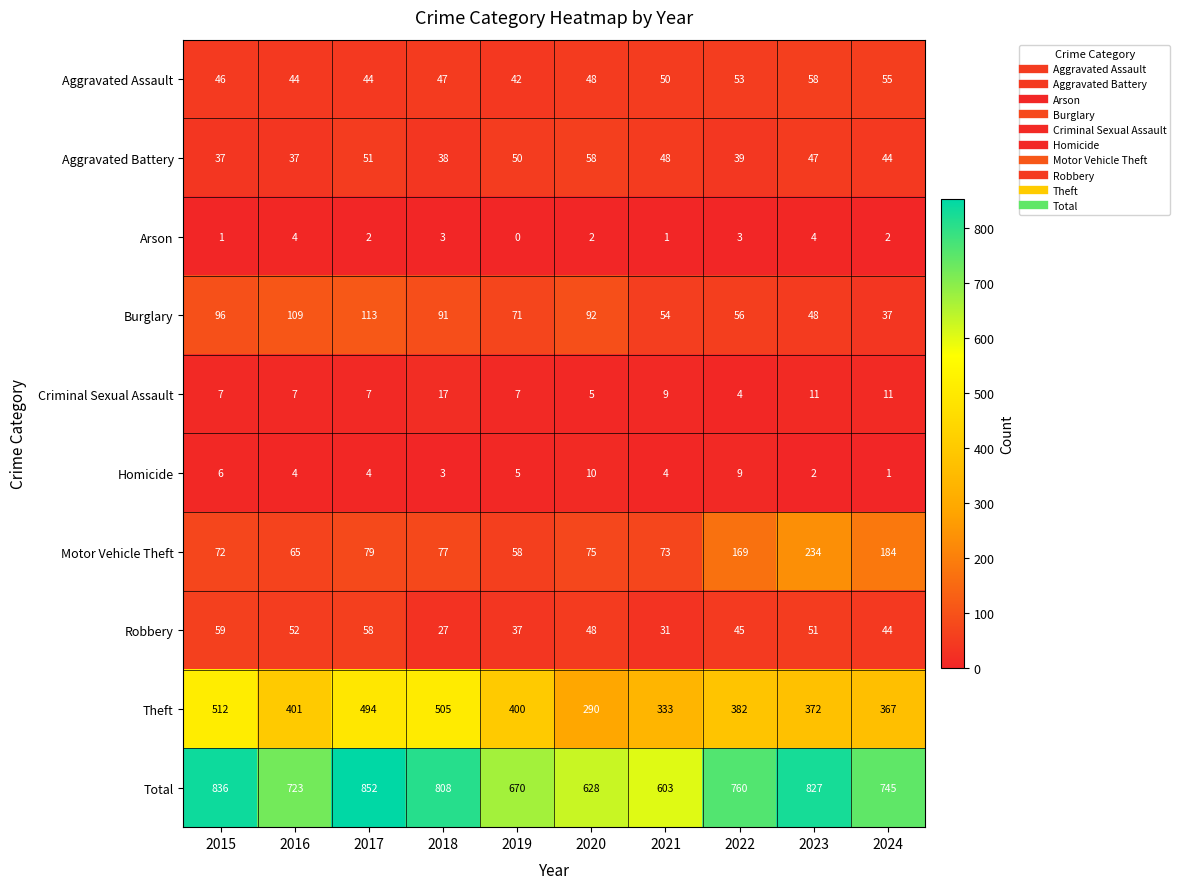

What is the spread (max minus min) of values at 2017?

850